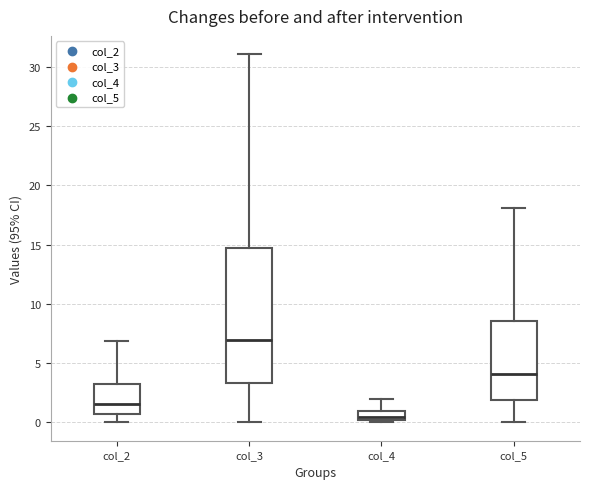

Where does the median line of the box for col_5 sit on the y-axis? The values are not printed on the chart, so give them approximately, as read against the axis.

4.0